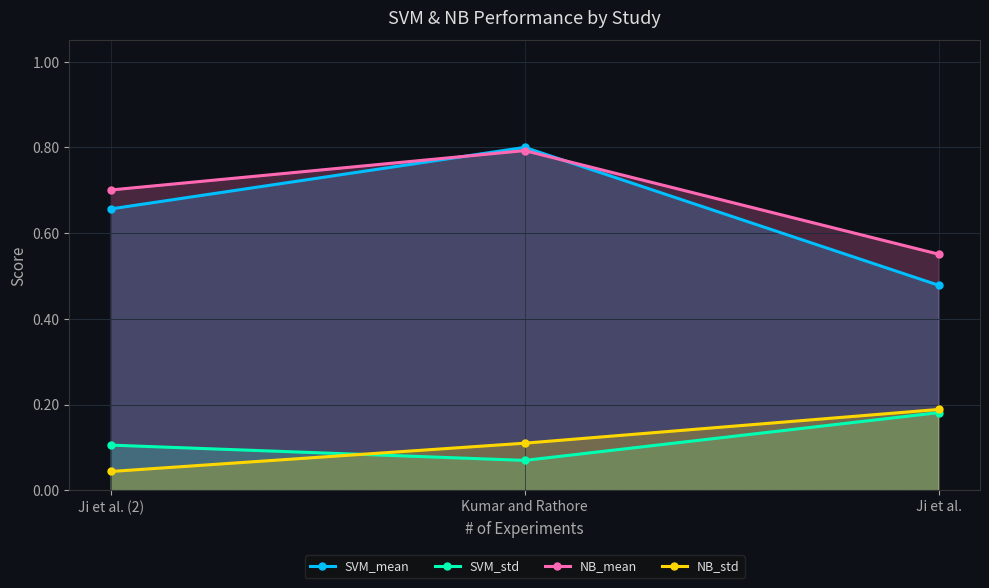

What is the difference between the SVM_mean values at Ji et al. (2) and Ji et al.?

0.2